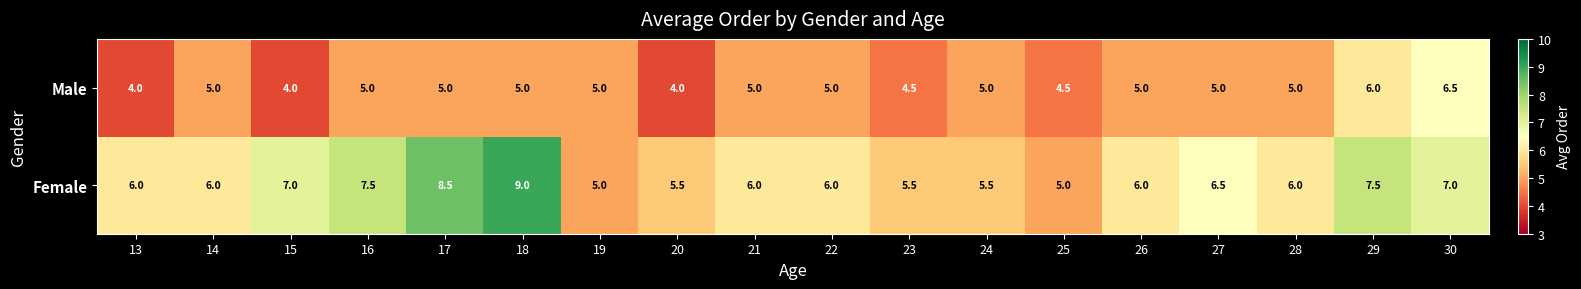

Which series has the largest total across all categories?

Female